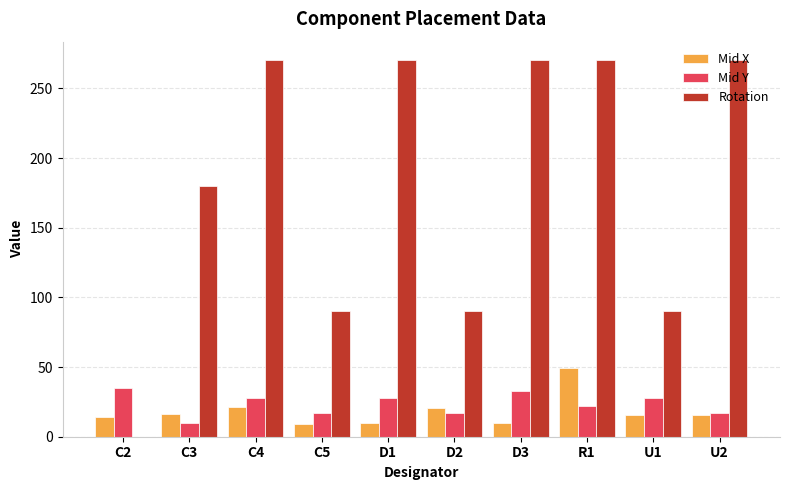

What is the total value across all series at C5?

116.4